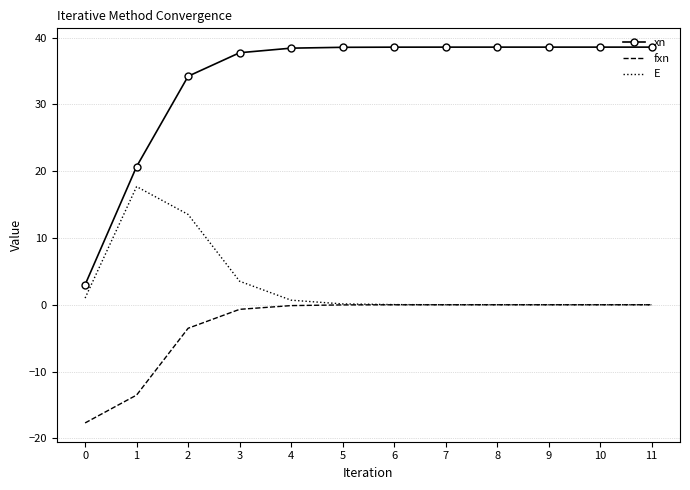

True or false: xn and E intersect in this chart.

False